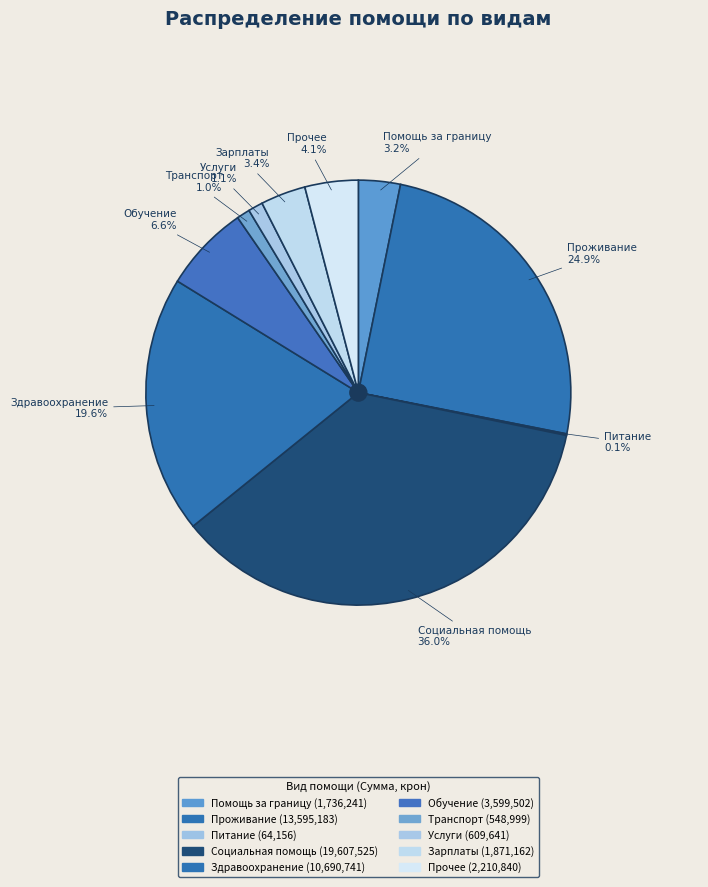

What is the change in value from Проживание to Здравоохранение?

-2904442